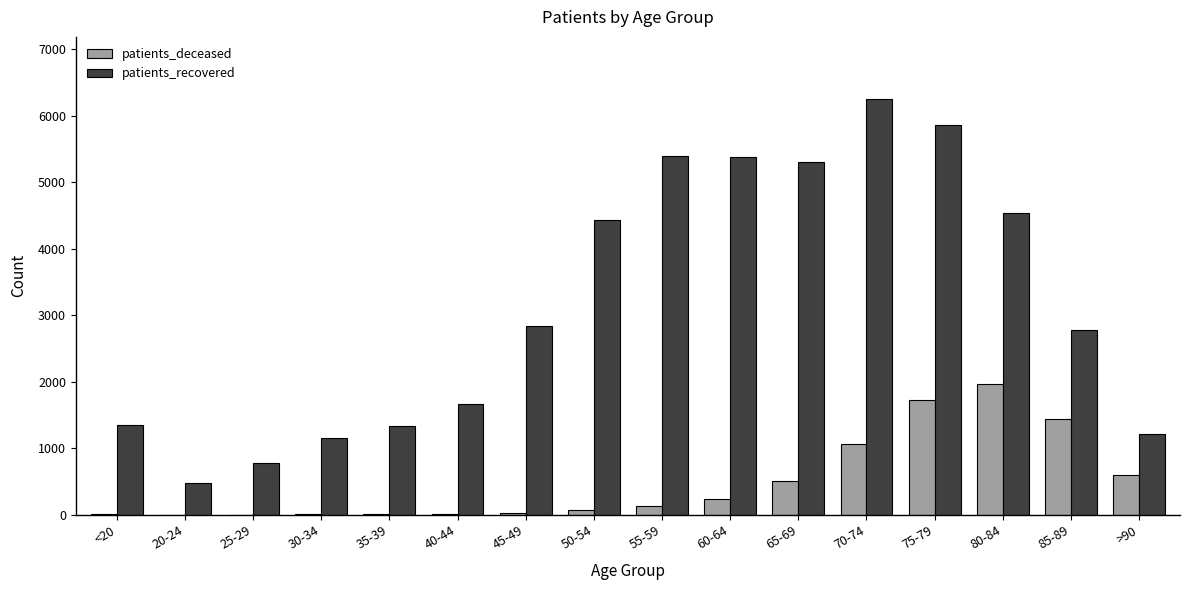

How many series are shown in this chart?

2